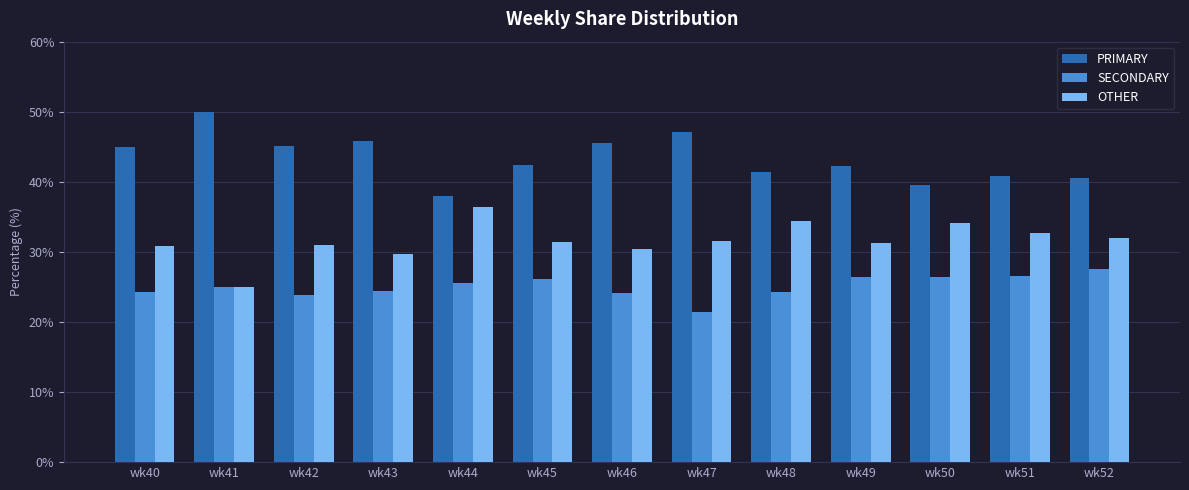

What is the difference between the maximum and minimum values in the PRIMARY series?

12.0